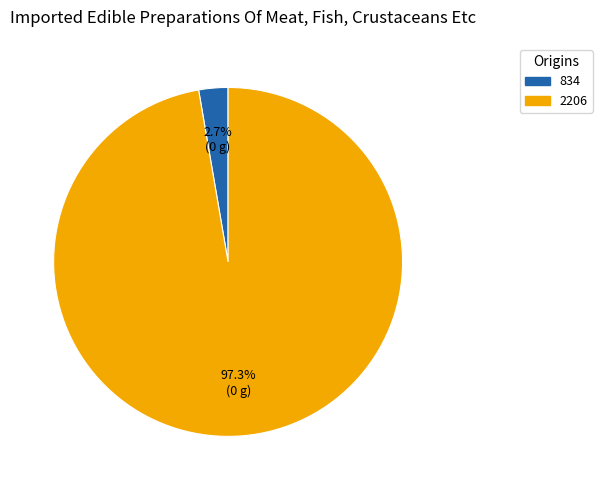

Count the number of slices in the pie.

2